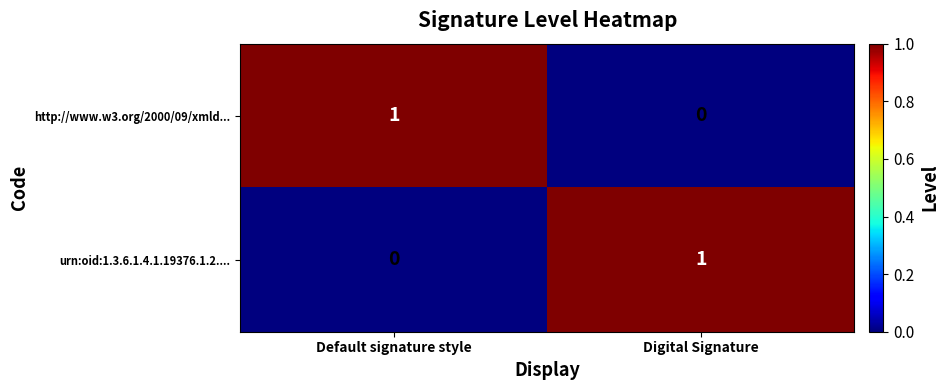

True or false: http://www.w3.org/2000/09/xmld... has a value of 0 at Digital Signature.

True